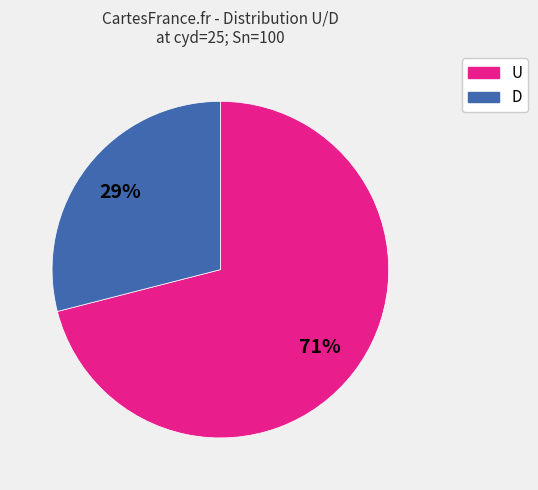

Do U and D together represent more than half of the pie?

Yes